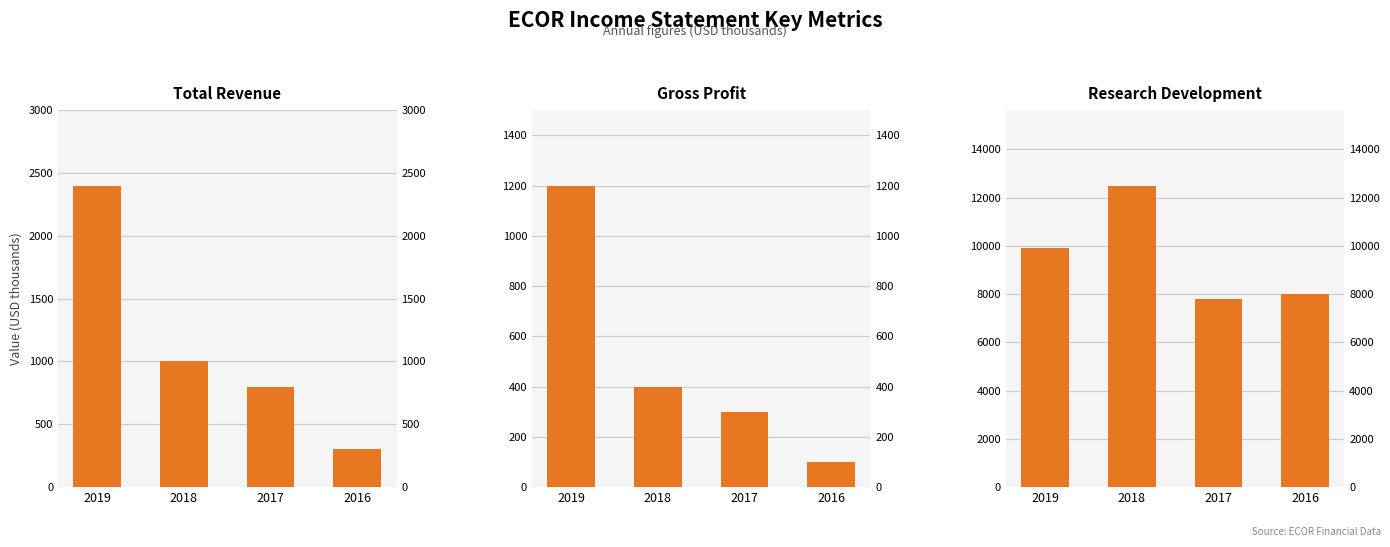

Reading right to left, list all the values displayed in this chart.

Total Revenue: 2016=300	2017=800	2018=1000	2019=2400
Gross Profit: 2016=100	2017=300	2018=400	2019=1200
Research Development: 2016=8000	2017=7800	2018=12500	2019=9900